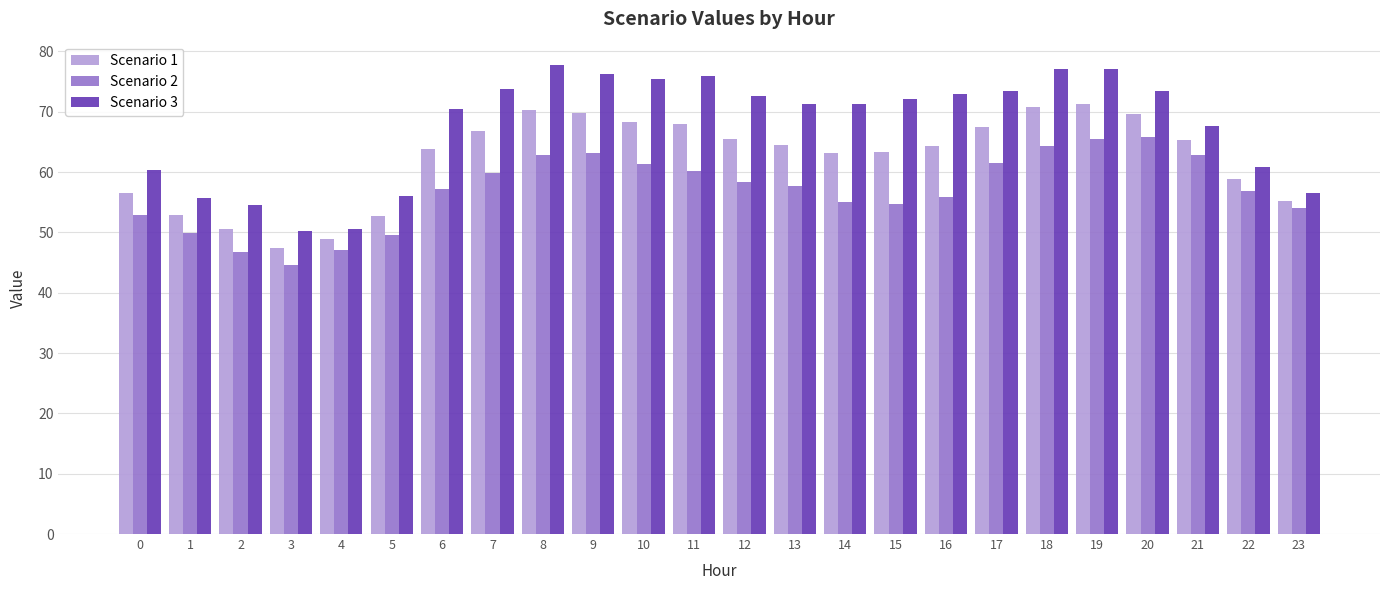

What is the maximum value for Scenario 2?

65.8